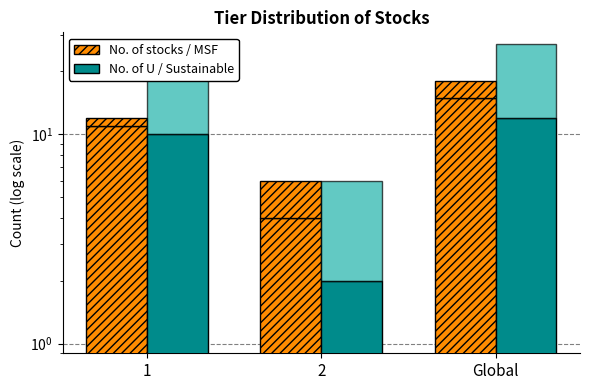

What is the lowest value of the No. of stocks series?

4